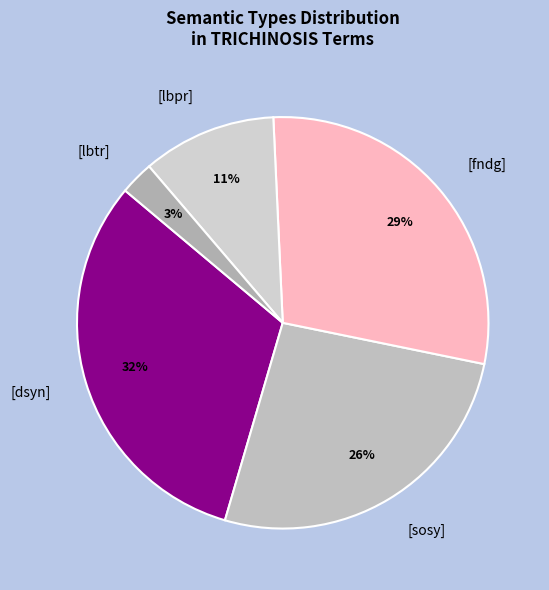

To the nearest percent, what is the average slice percentage?

20%